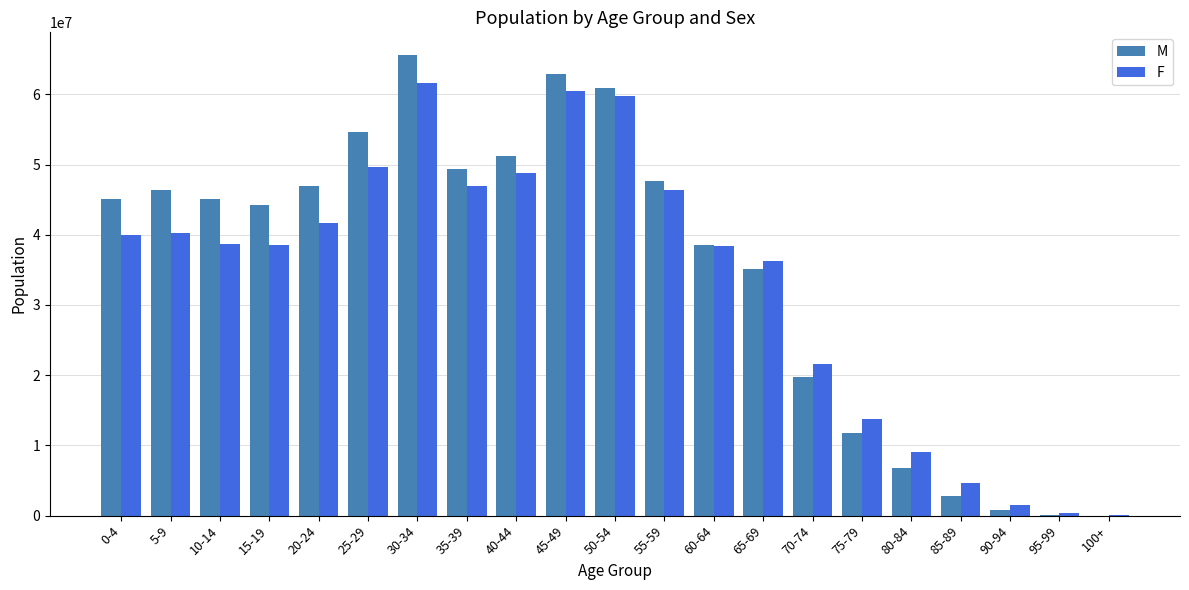

Are the bars grouped side by side (vs. stacked)?

Yes